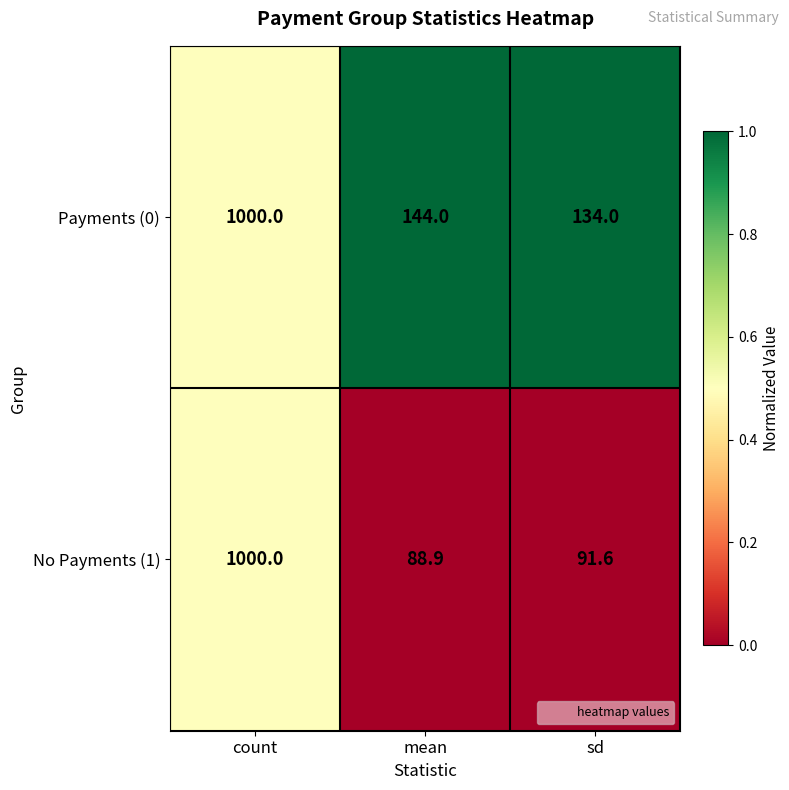

Reading right to left, extract all data points from this chart.

Payments (0): sd=134.0	mean=144.0	count=1000.0
No Payments (1): sd=91.6	mean=88.9	count=1000.0